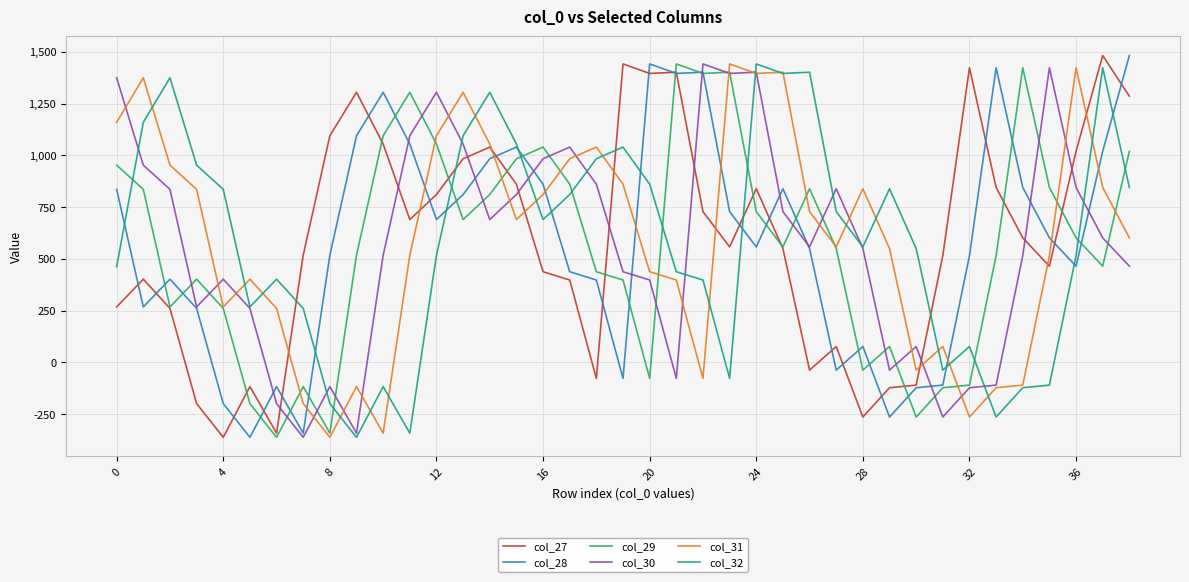

What is the maximum value for col_29?

1442.0